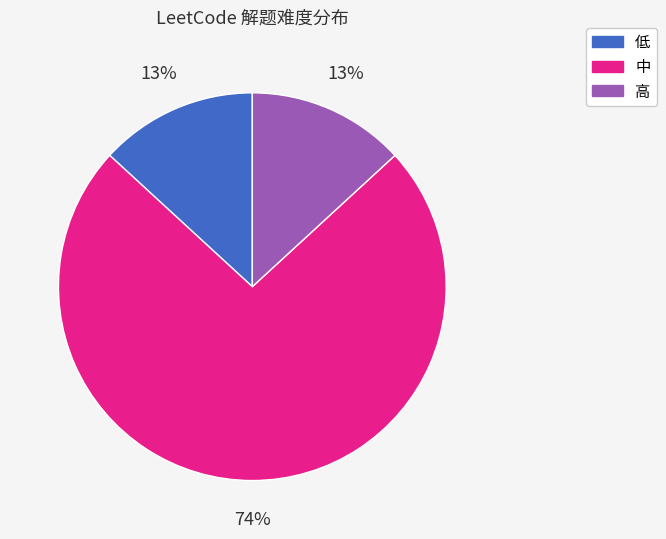

What percentage is the 高 slice, to the nearest percent?

13%